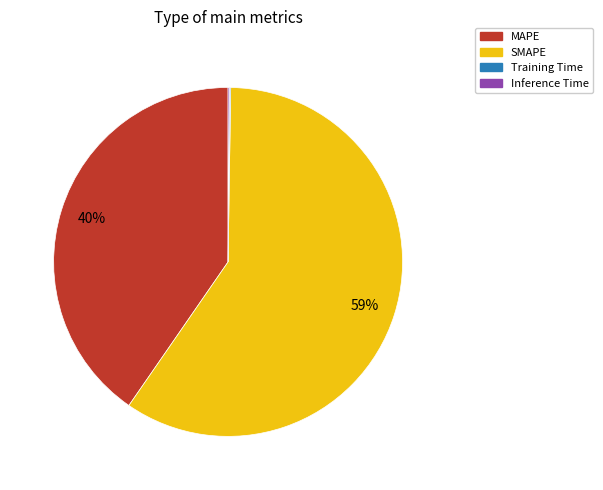

Does any single category account for the majority?

Yes